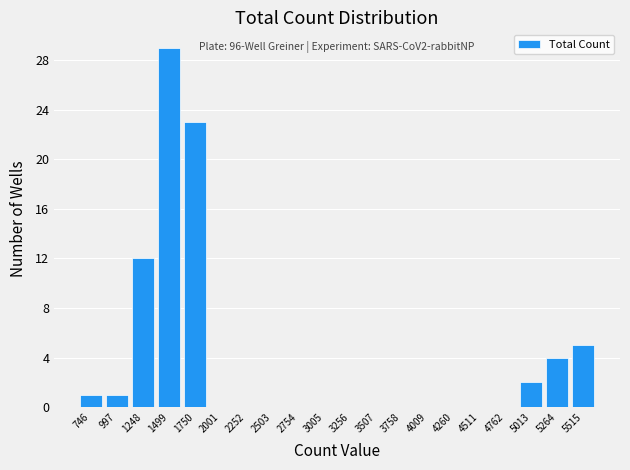

Which range on the x-axis has the tallest bar?

1350 to 1650